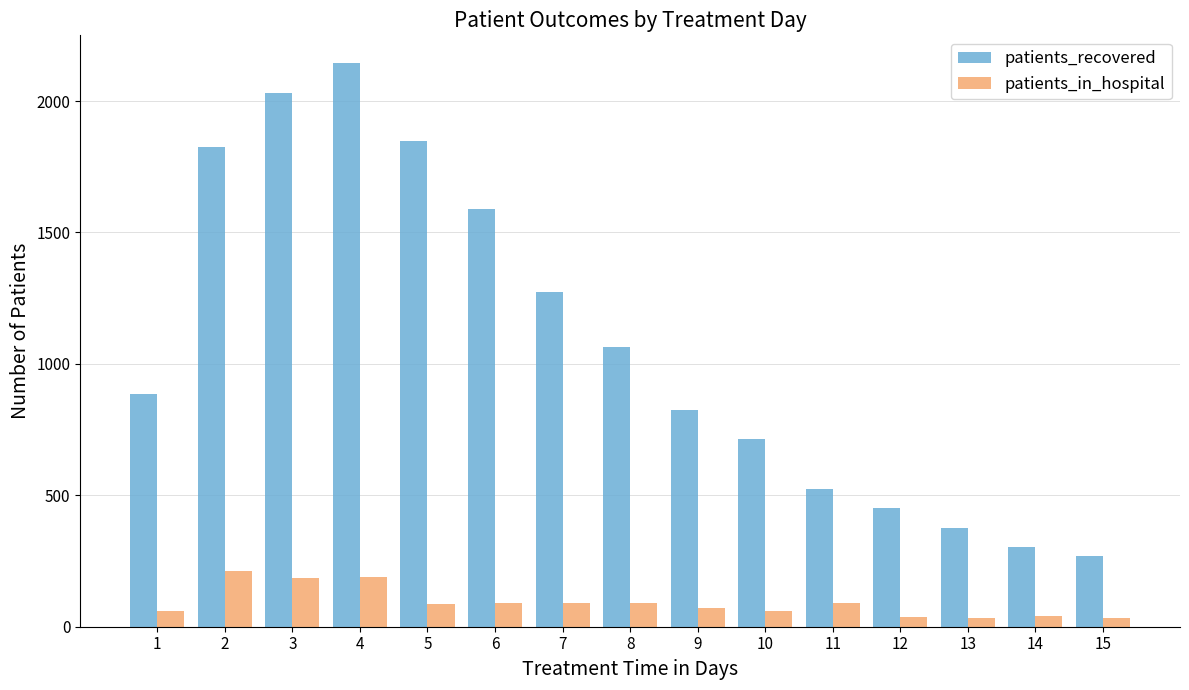

At which category is the sum across all series the highest?

4